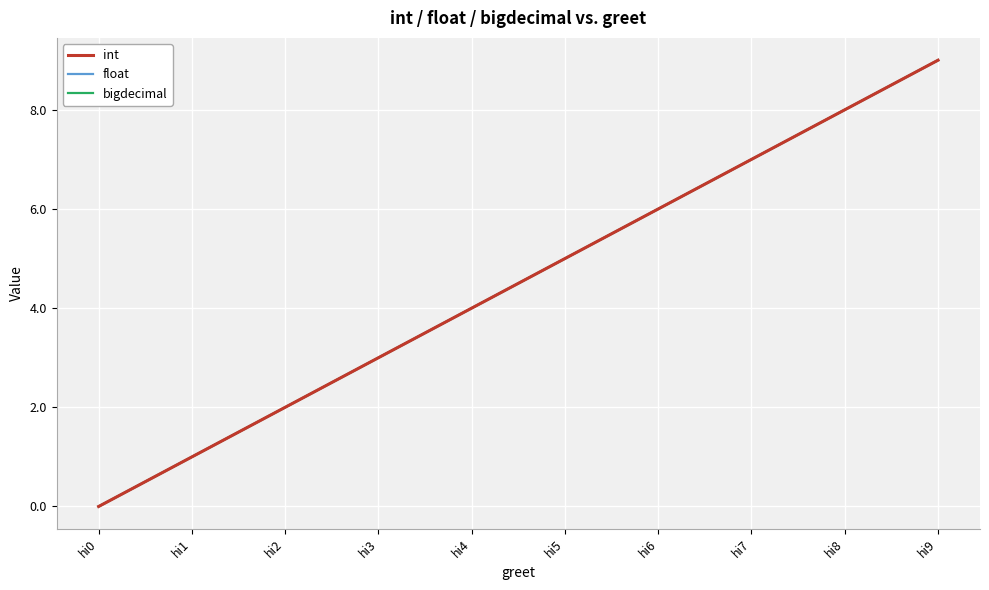

Reading left to right, transcribe all the data shown in this chart.

int: hi0=0	hi1=1	hi2=2	hi3=3	hi4=4	hi5=5	hi6=6	hi7=7	hi8=8	hi9=9
float: hi0=0	hi1=1	hi2=2	hi3=3	hi4=4	hi5=5	hi6=6	hi7=7	hi8=8	hi9=9
bigdecimal: hi0=0	hi1=1	hi2=2	hi3=3	hi4=4	hi5=5	hi6=6	hi7=7	hi8=8	hi9=9